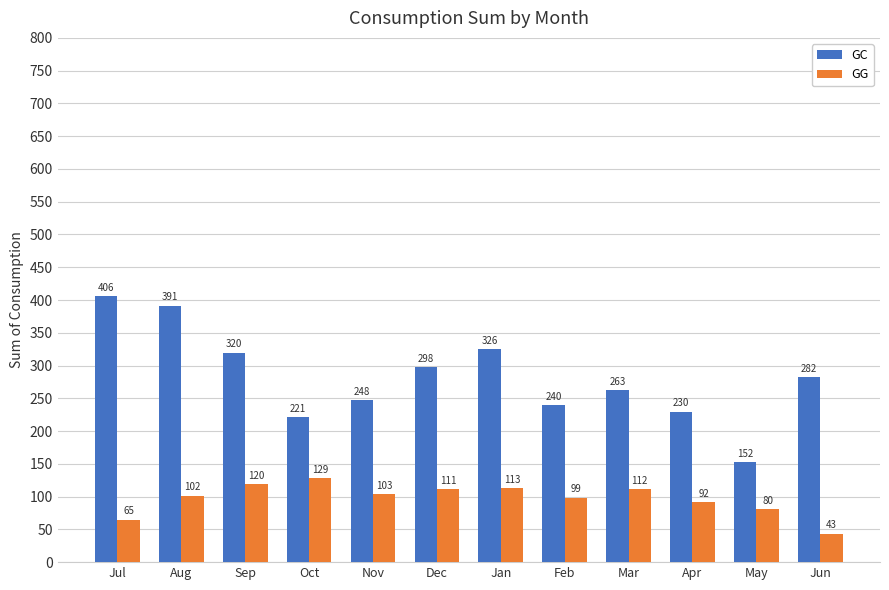

What is the average value of the GG series?

97.4